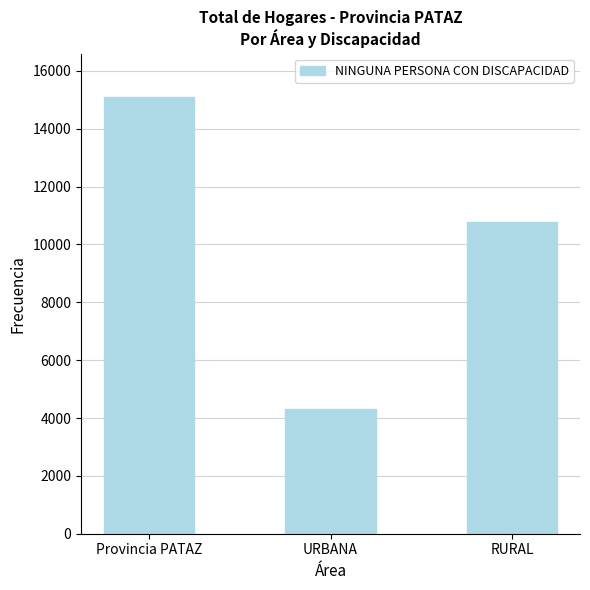

What is the average value?

10057